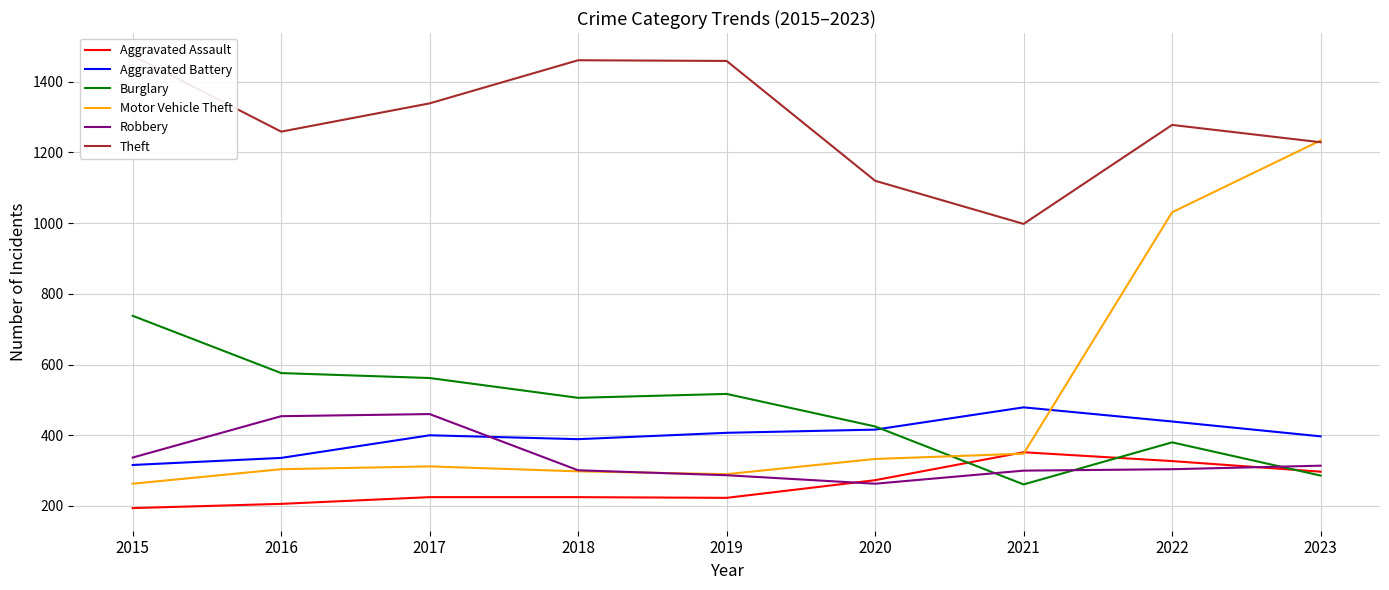

What is the difference between the Aggravated Battery values at 2020 and 2016?

80